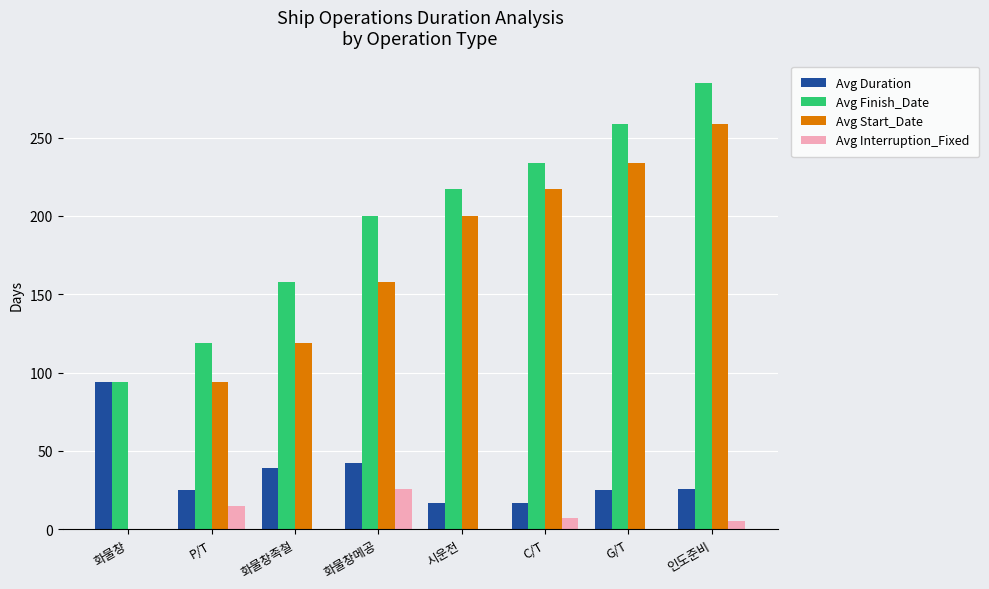

Which series changed the most between 화물창 and 시운전?

Avg Start_Date